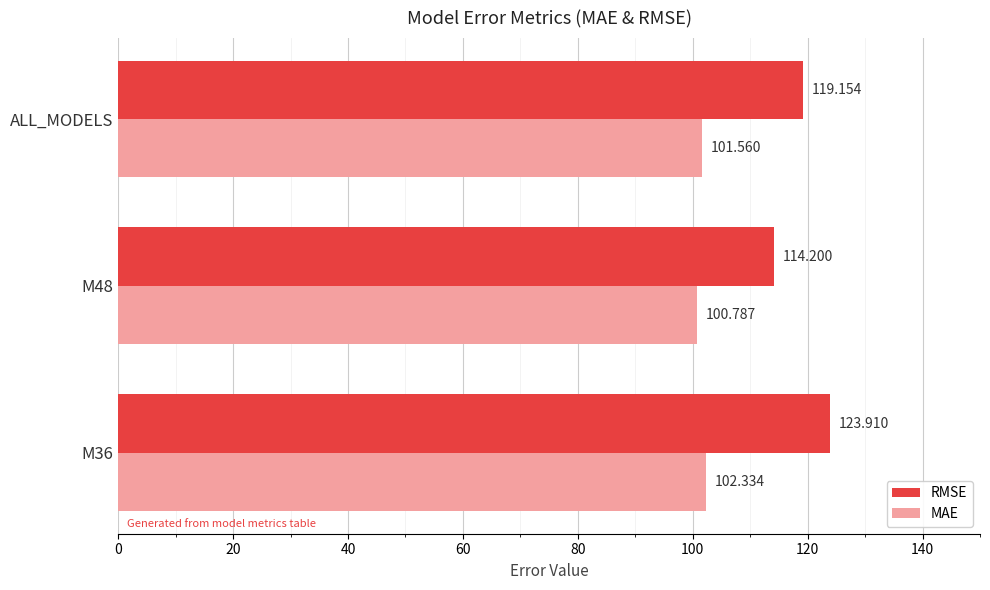

Which series changed the most between M48 and ALL_MODELS?

RMSE